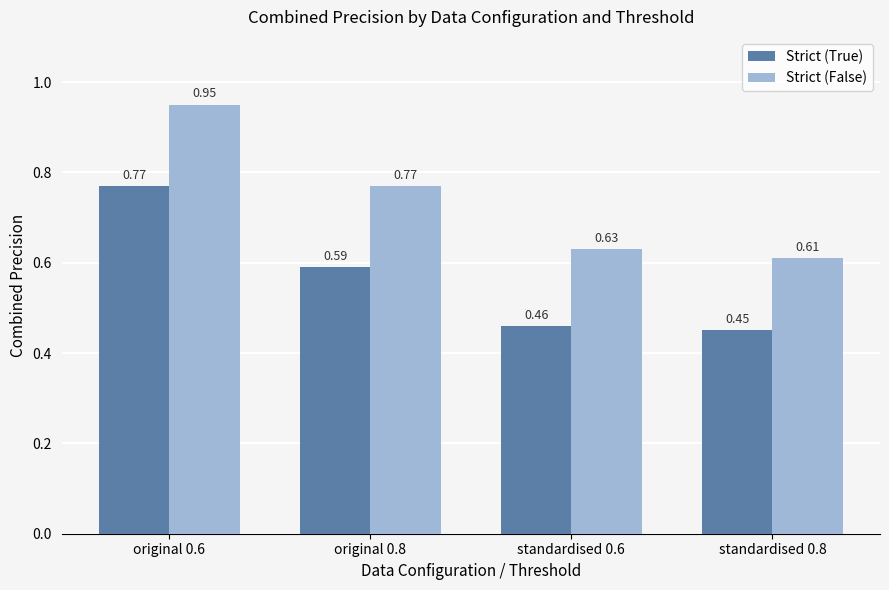

List the labels in order of Strict (True) value, smallest first.

standardised 0.8, standardised 0.6, original 0.8, original 0.6